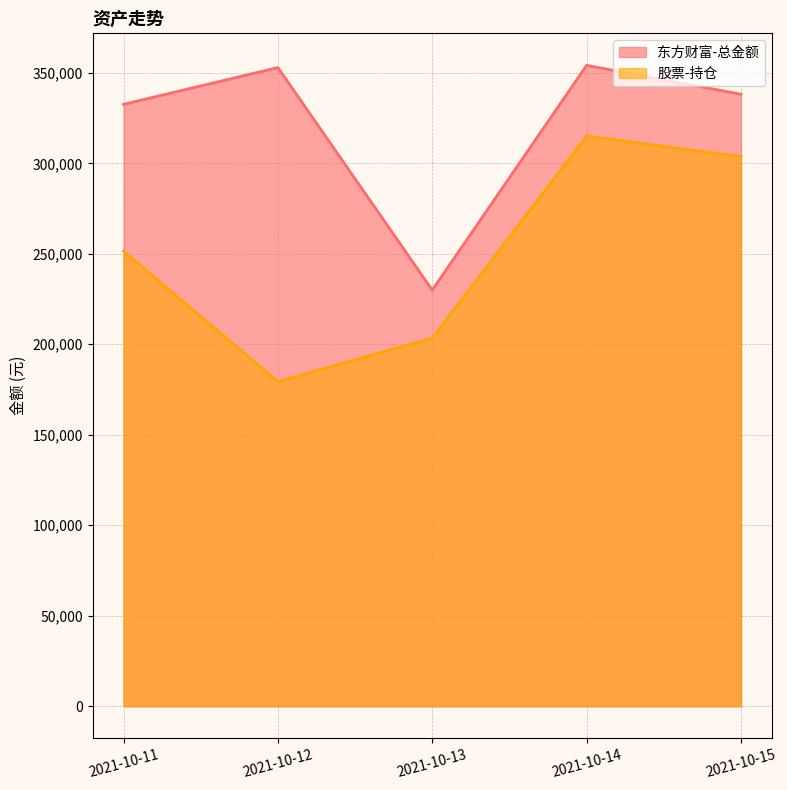

The 东方财富-总金额 series shows 352158.5 at 2021-10-13. True or false?

False